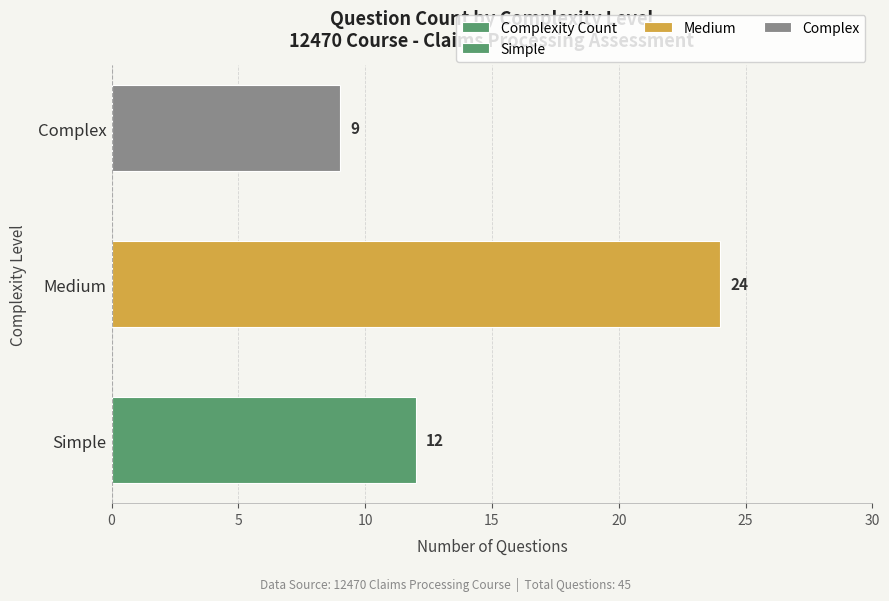

How many bars are there in total?

3